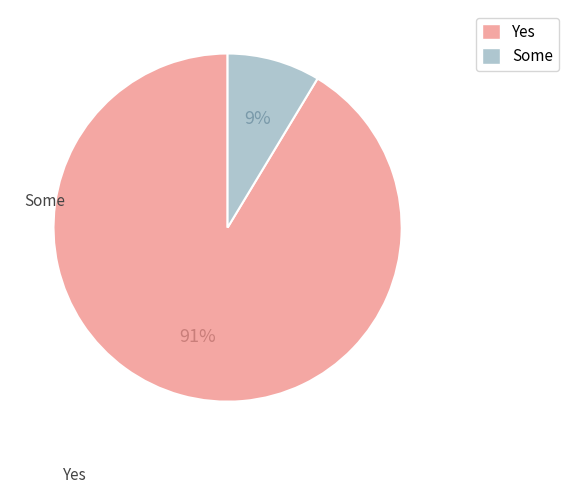

Combined, do Yes and Some account for over 50%?

Yes